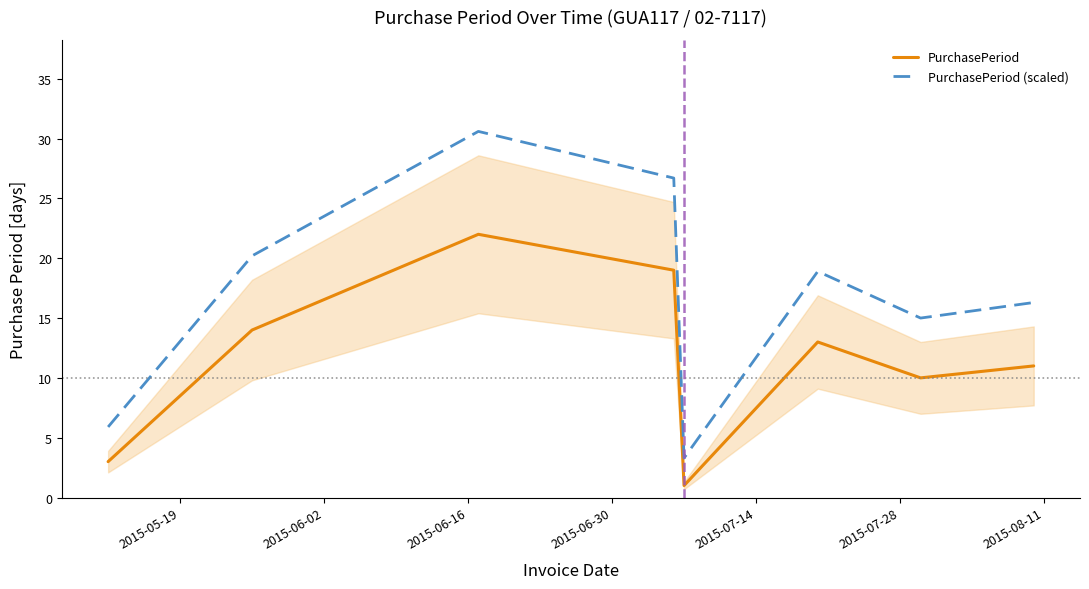

How many data points in PurchasePeriod (scaled) are less than 18?

4